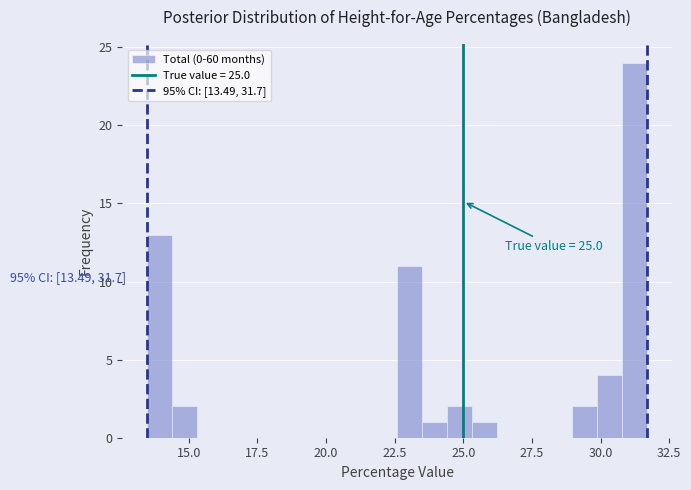

Read against the x-axis, roughly where is the centre of the tallest bar?

31.0